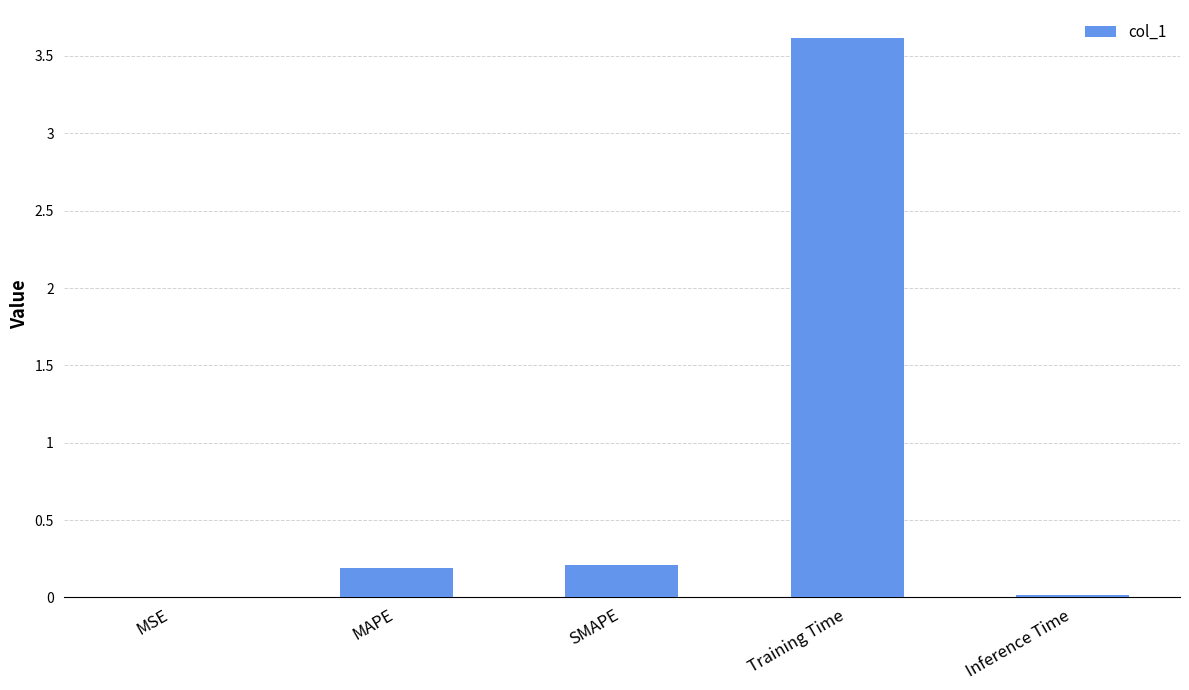

What is the sum of all values?

4.0